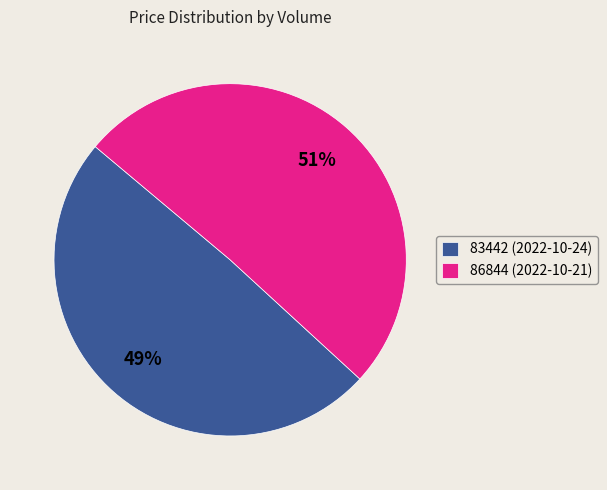

What is the largest slice in the pie chart?

86844